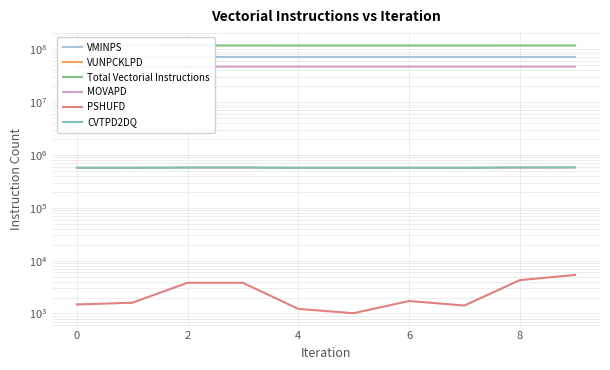

Reading right to left, list all the values displayed in this chart.

VMINPS: 70464693	70464693	70464693	70464693	70464695	70464695	70464695	70464695	70464683	70464681
VUNPCKLPD: 581069	578635	572799	573256	571968	572047	577891	576945	572873	572028
Total Vectorial Instructions: 118067817	118047901	118003345	118007880	117996320	117998767	118045424	118035236	118004771	117999460
MOVAPD: 46953072	46952816	46952784	46952784	46952784	46952976	46952848	46952816	46952816	46952848
PSHUFD: 5368	4270	1413	1722	1012	1220	3807	3810	1597	1481
CVTPD2DQ: 581069	578635	572799	573256	571968	572047	577891	576945	572873	572028